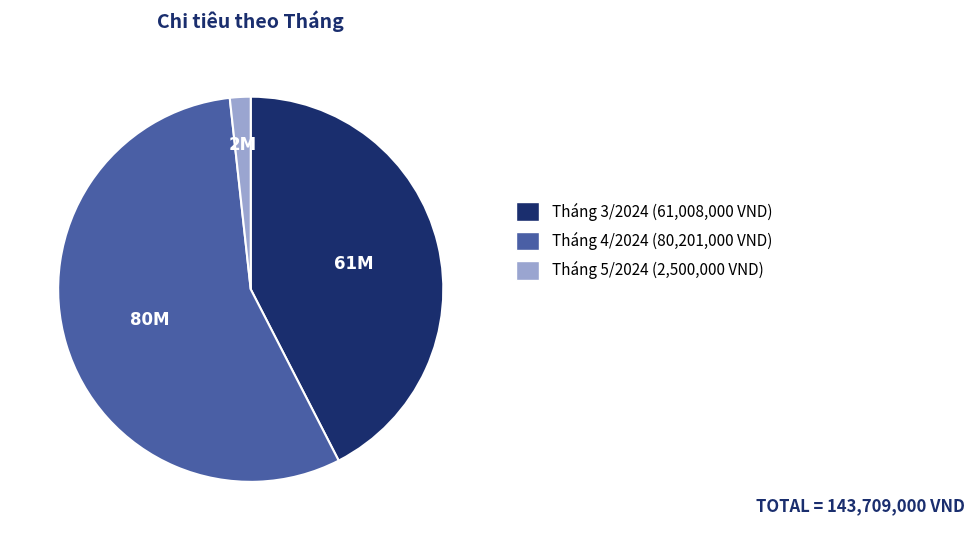

Does any single category account for the majority?

Yes